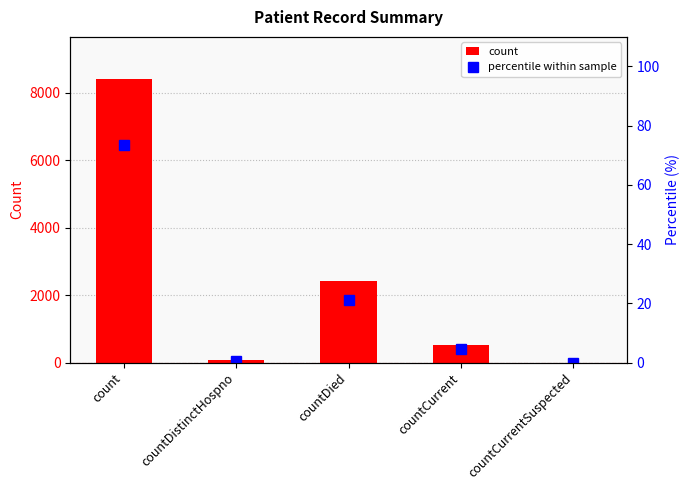

Between countDistinctHospno and countDied, which series saw the biggest shift?

count